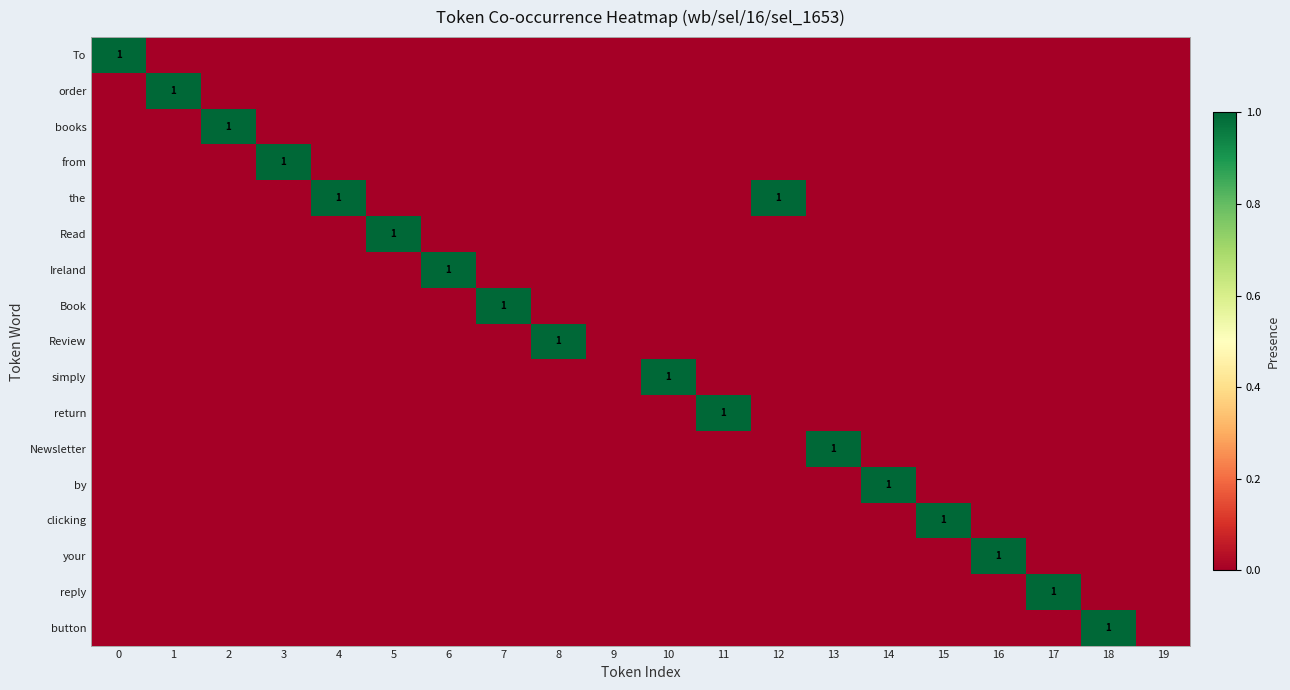

Between 12 and 13, which series saw the biggest shift?

row_4